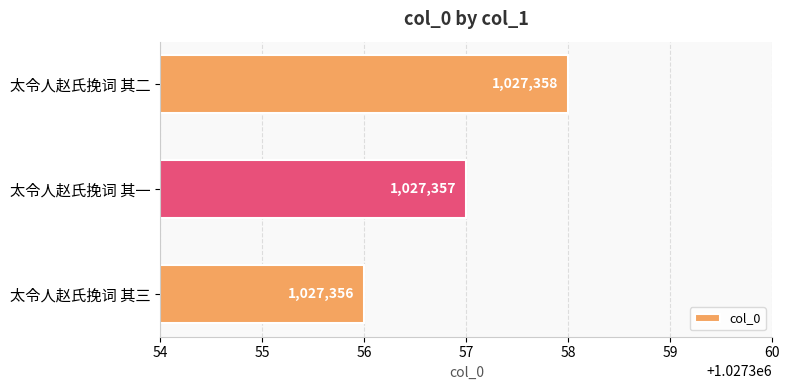

Reading bottom to top, list all the values displayed in this chart.

太令人赵氏挽词 其三=1027356	太令人赵氏挽词 其一=1027357	太令人赵氏挽词 其二=1027358